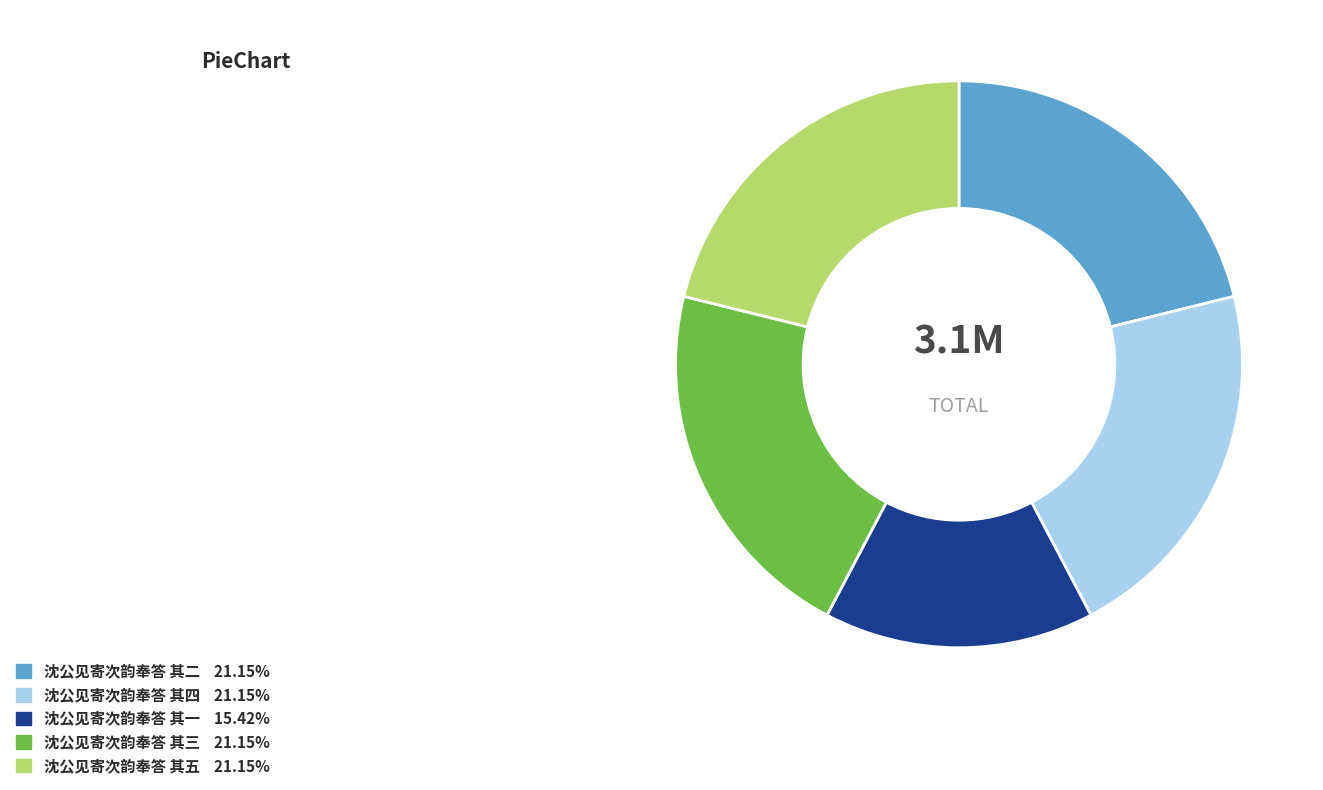

Is the sum of 沈公见寄次韵奉答 其二 and 沈公见寄次韵奉答 其三 greater than half?

No